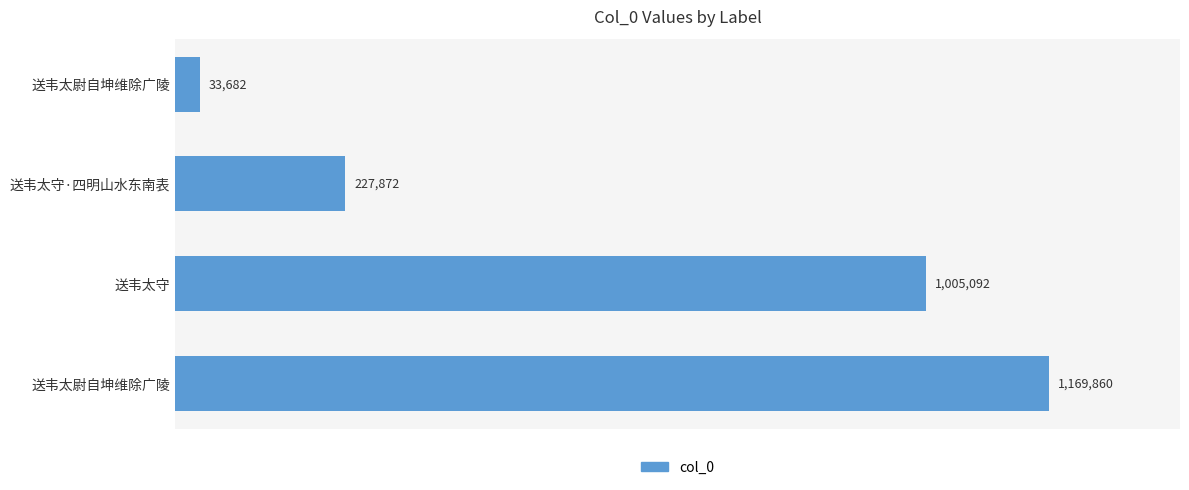

Does the chart contain any negative values?

No